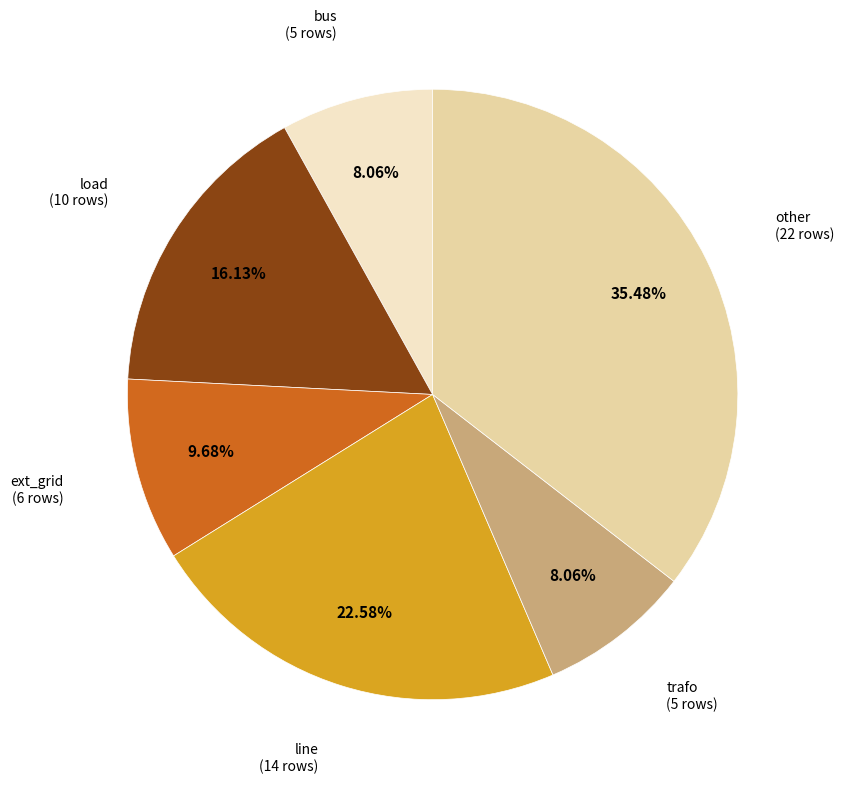

Is there any slice that represents more than half of the pie?

No